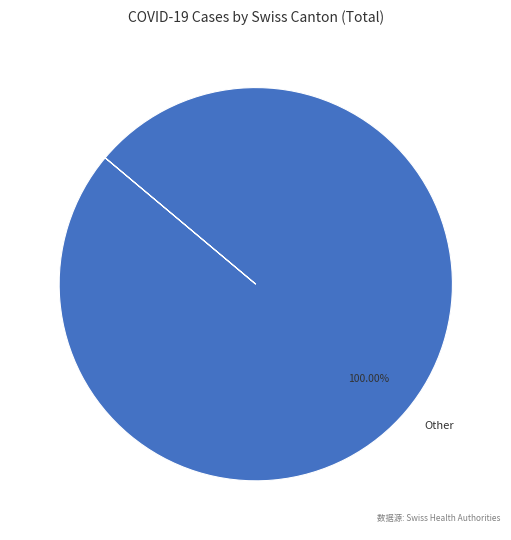

Does Other represent more than half of the total?

Yes